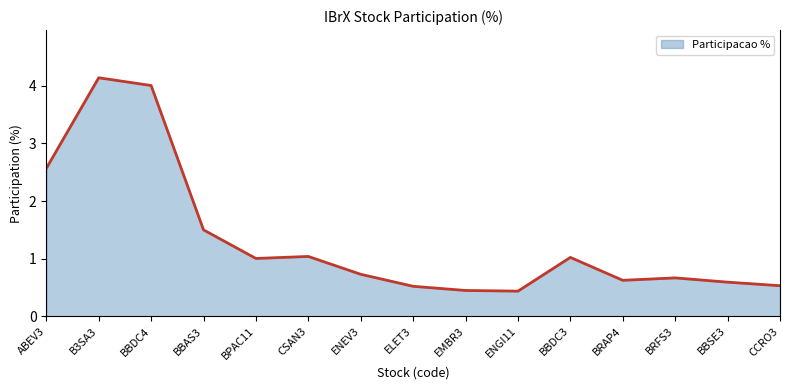

What is the approximate value at ELET3?

0.5